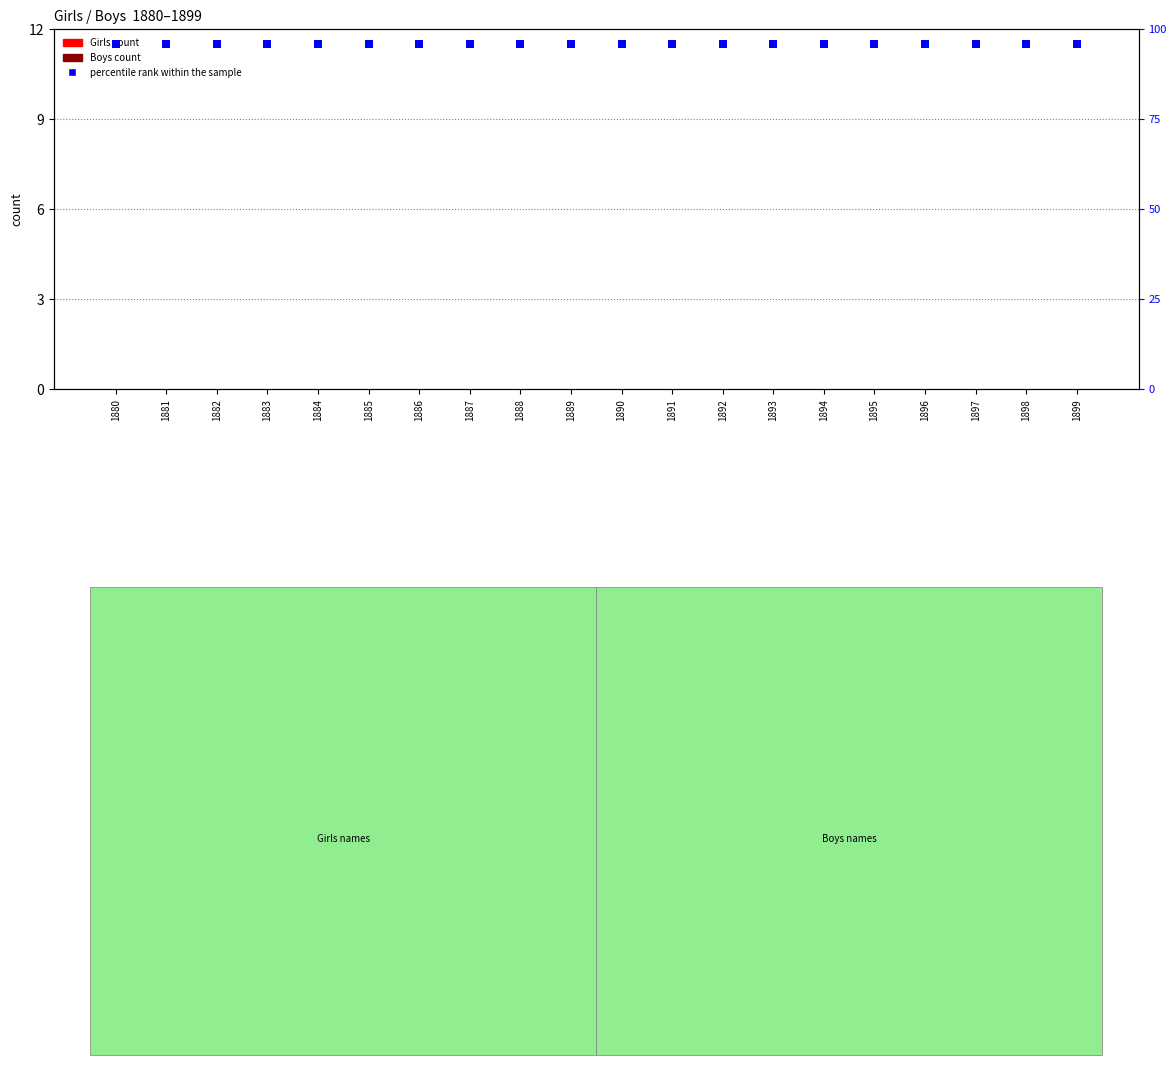

Which series has the largest Y range (max minus min)?

Girls